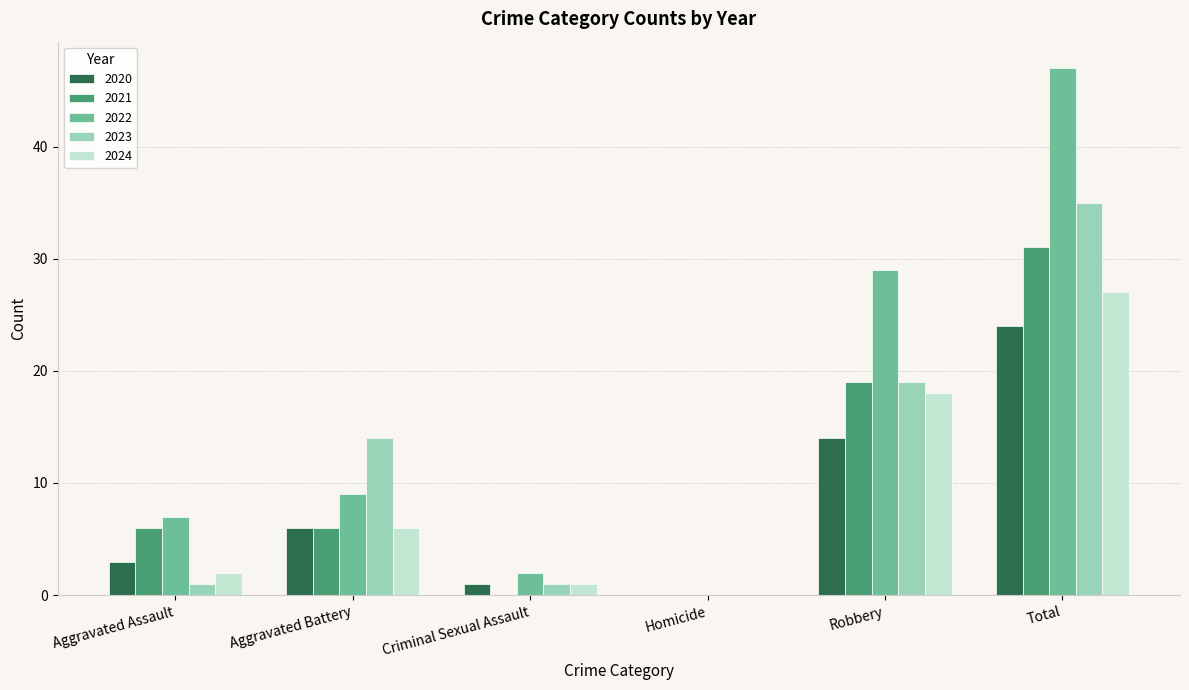

Which series changed the most between Aggravated Assault and Total?

2022